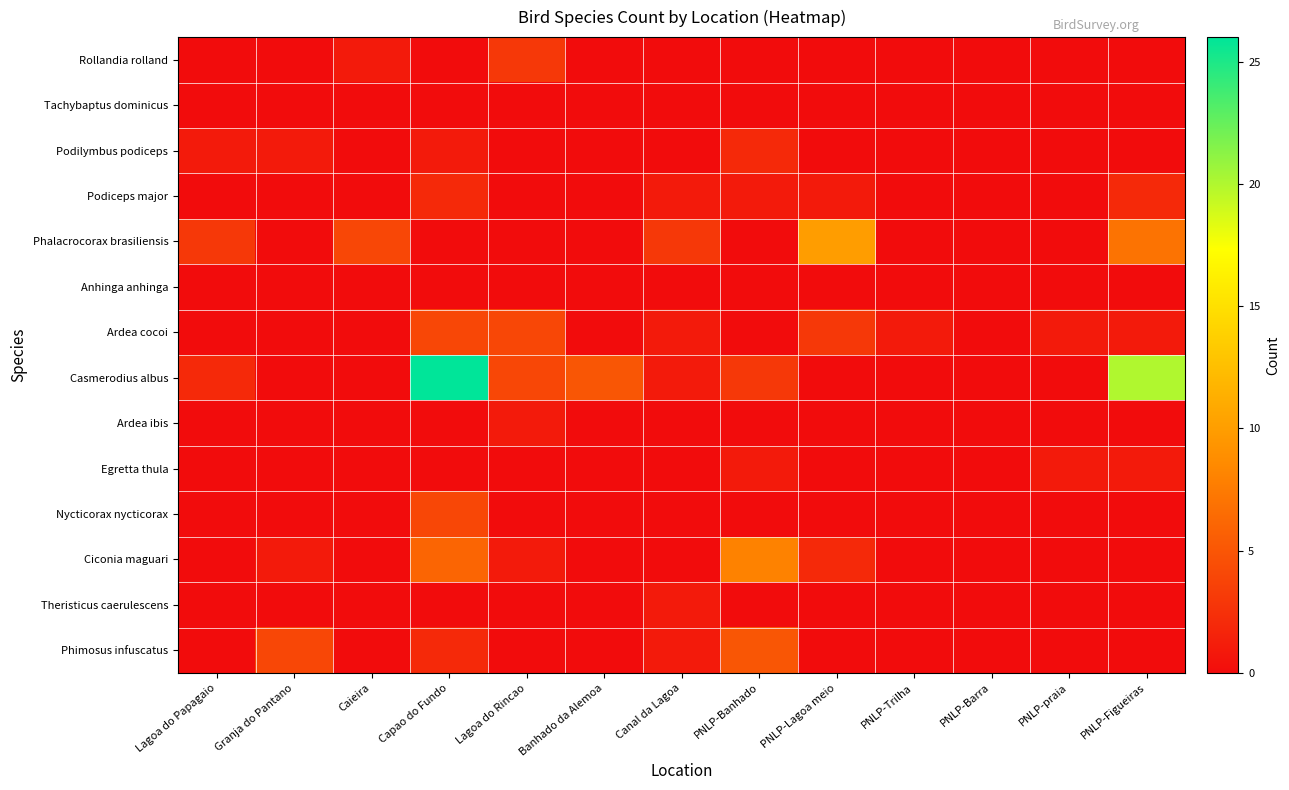

At how many categories does at least one series exceed 14?

2